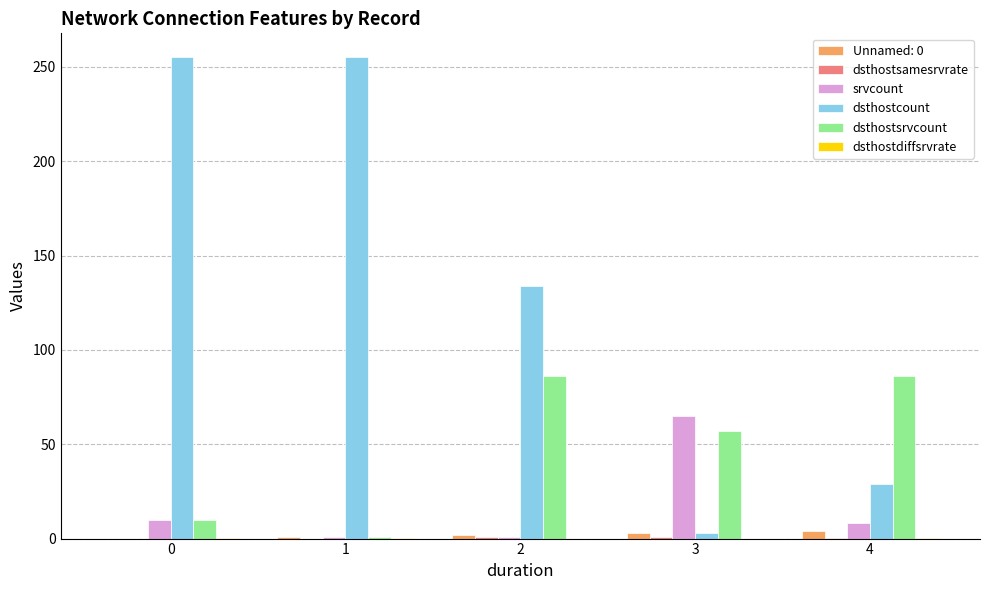

Which series changed the most between 0 and 4?

dsthostcount